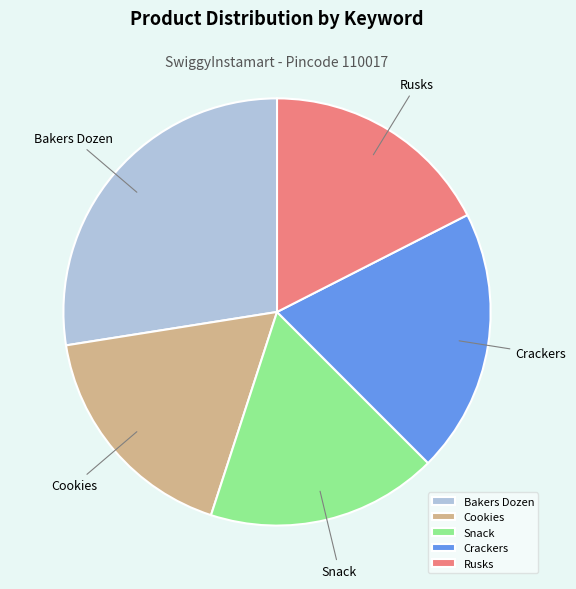

Is there a majority slice in this chart?

No